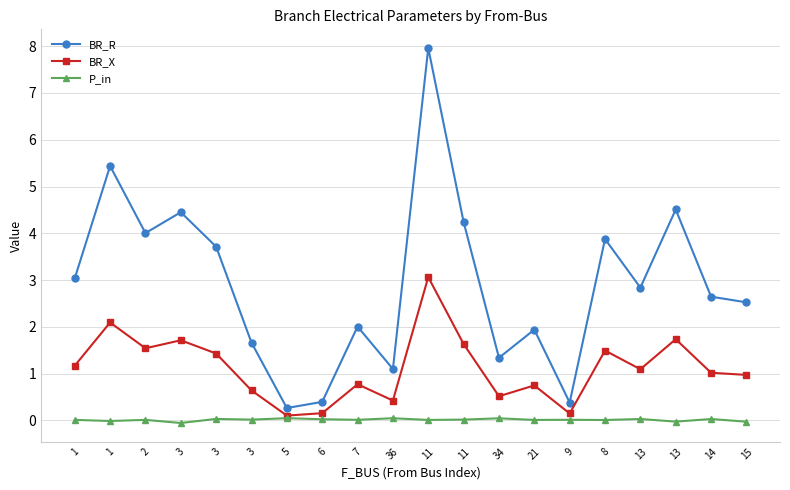

Which series has the largest total across all categories?

BR_R